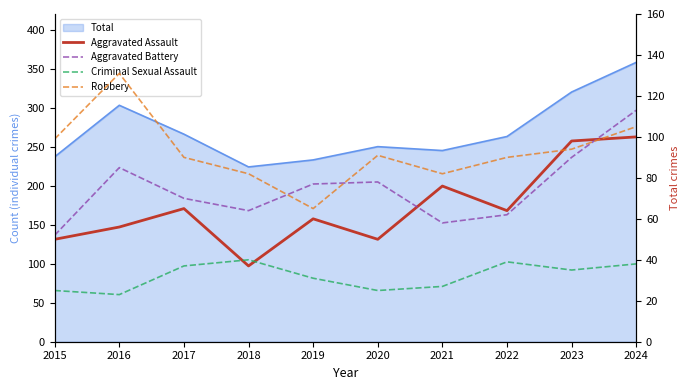

What is the maximum value for Criminal Sexual Assault?

40